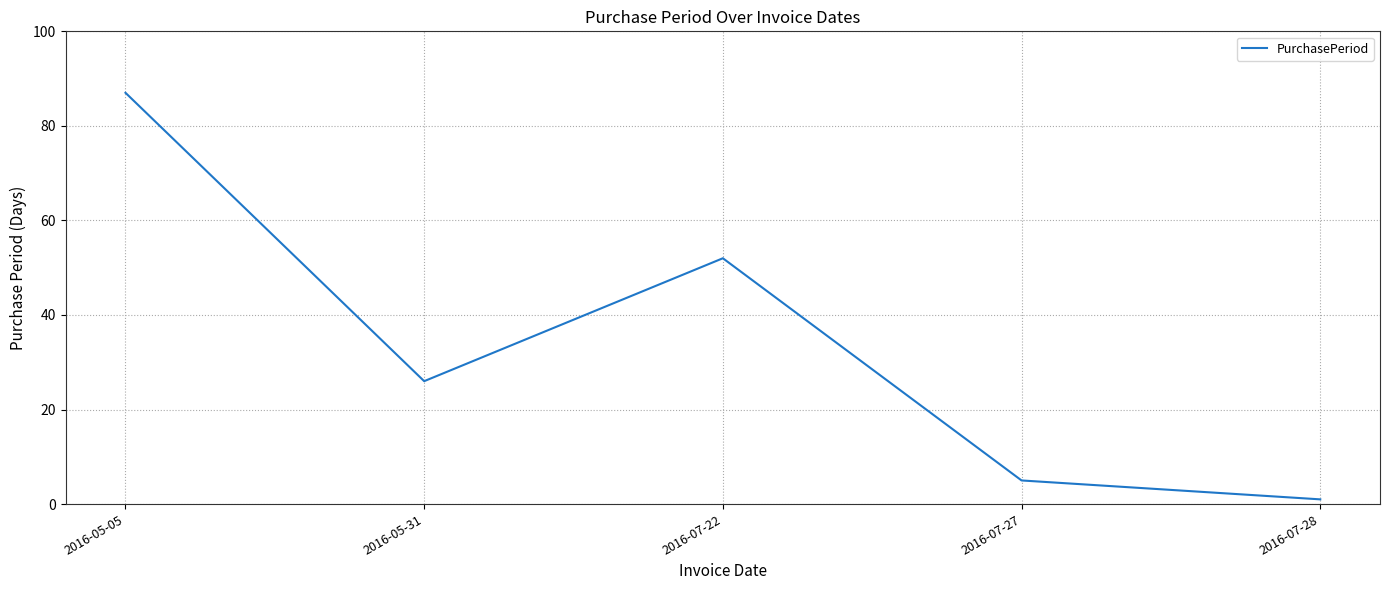

Read the value at 2016-07-22, to the nearest 10.

50